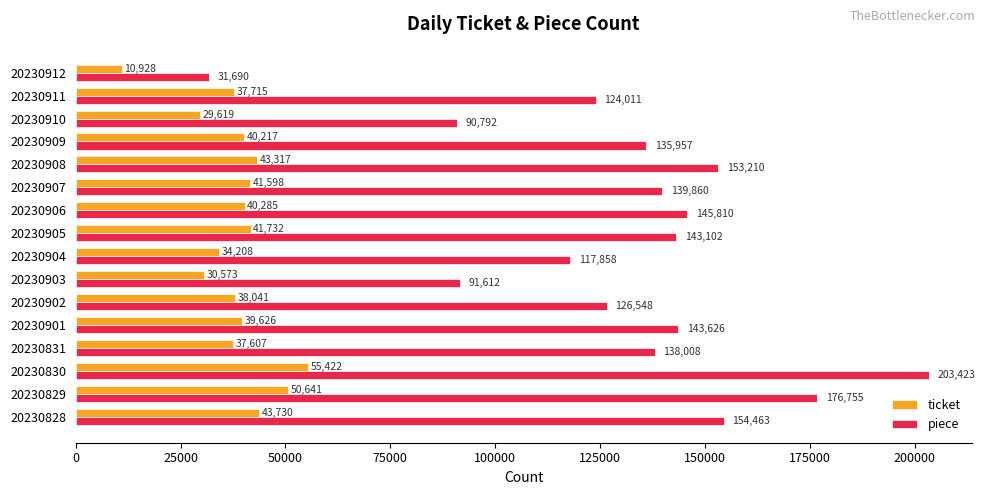

Is it true that ticket equals 55422 at 20230830?

True